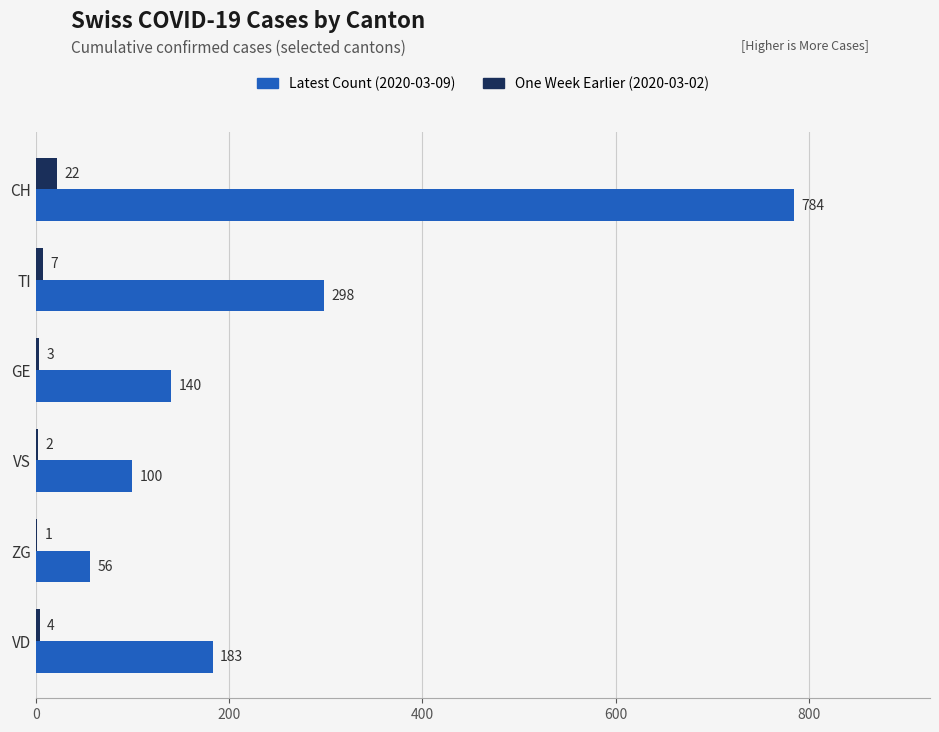

At which category is the sum across all series the highest?

CH